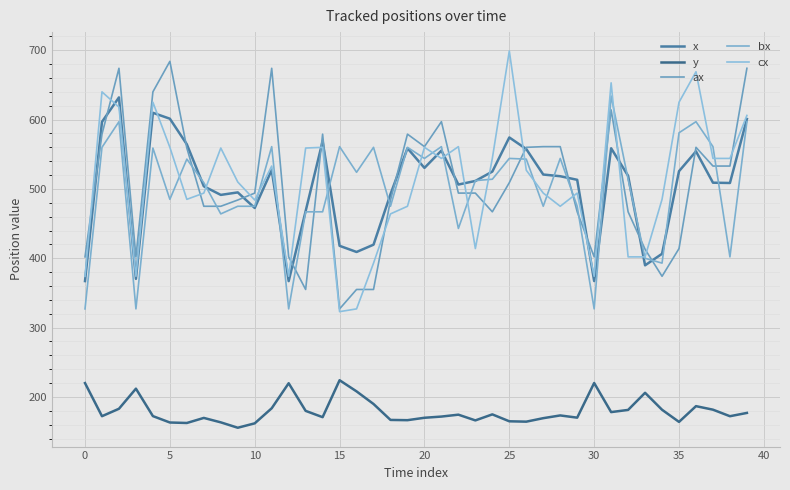

What is the value of the cx point at the 14th from the left?

559.0